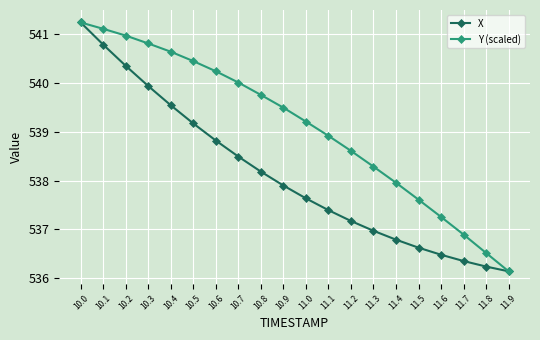

At how many categories does at least one series exceed 537?

17